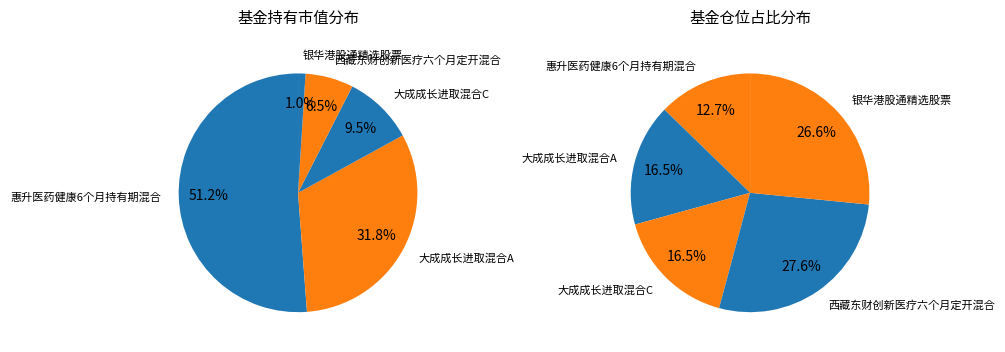

Count the number of slices in the pie.

5